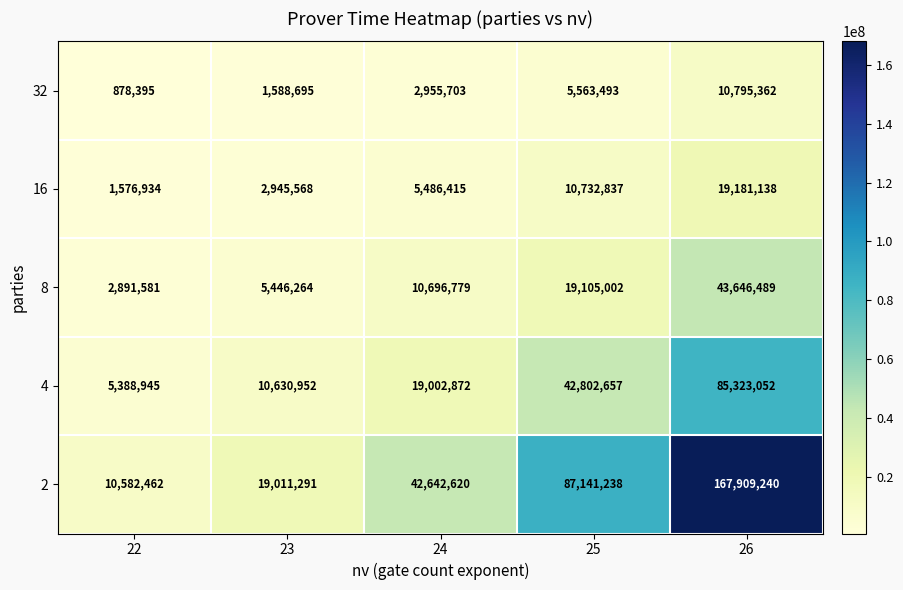

Which label corresponds to the smallest value in the chart?

22